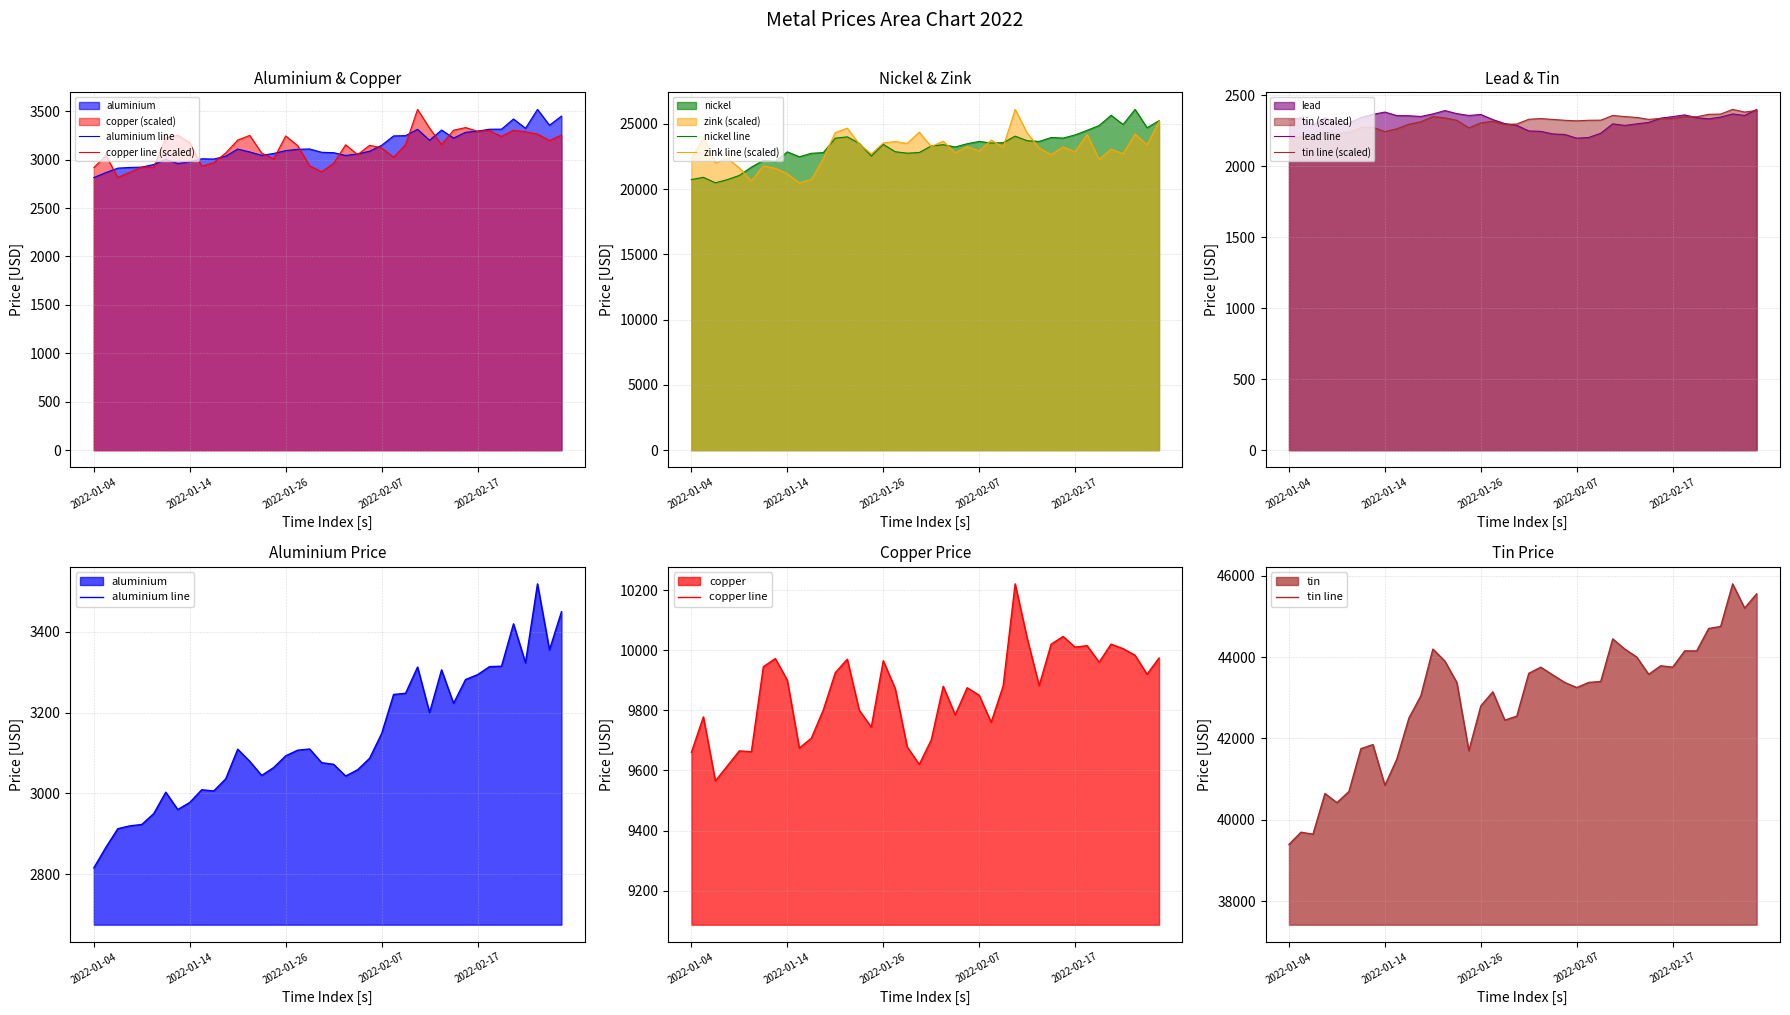

At how many categories does at least one series exceed 22417?

33